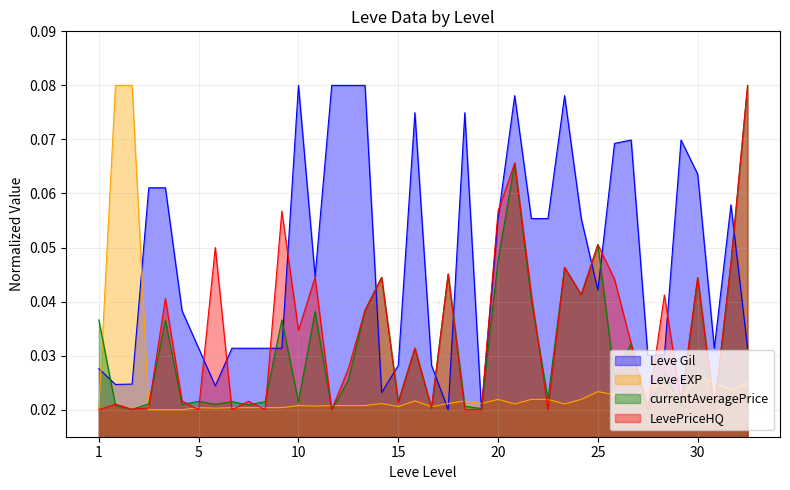

Reading left to right, transcribe all the data shown in this chart.

Leve Gil: 0.0	0.0	0.0	0.1	0.1	0.0	0.0	0.0	0.0	0.0	0.0	0.0	0.1	0.0	0.1	0.1	0.1	0.0	0.0	0.1	0.0	0.0	0.1	0.0	0.1	0.1	0.1	0.1	0.1	0.1	0.0	0.1	0.1	0.0	0.0	0.1	0.1	0.0	0.1	0.0
Leve EXP: 0.0	0.1	0.1	0.0	0.0	0.0	0.0	0.0	0.0	0.0	0.0	0.0	0.0	0.0	0.0	0.0	0.0	0.0	0.0	0.0	0.0	0.0	0.0	0.0	0.0	0.0	0.0	0.0	0.0	0.0	0.0	0.0	0.0	0.0	0.0	0.0	0.0	0.0	0.0	0.0
currentAveragePrice: 0.0	0.0	0.0	0.0	0.0	0.0	0.0	0.0	0.0	0.0	0.0	0.0	0.0	0.0	0.0	0.0	0.0	0.0	0.0	0.0	0.0	0.0	0.0	0.0	0.0	0.1	0.0	0.0	0.0	0.0	0.1	0.0	0.0	0.0	0.0	0.0	0.0	0.0	0.0	0.1
LevePriceHQ: 0.0	0.0	0.0	0.0	0.0	0.0	0.0	0.1	0.0	0.0	0.0	0.1	0.0	0.0	0.0	0.0	0.0	0.0	0.0	0.0	0.0	0.0	0.0	0.0	0.1	0.1	0.0	0.0	0.0	0.0	0.1	0.0	0.0	0.0	0.0	0.0	0.0	0.0	0.0	0.1